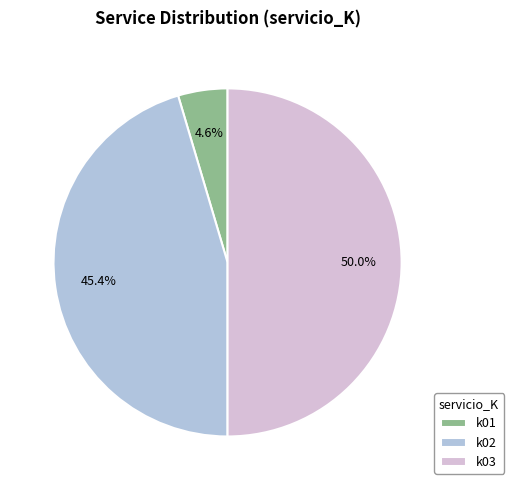

Does k02 account for over 50% of the chart?

No